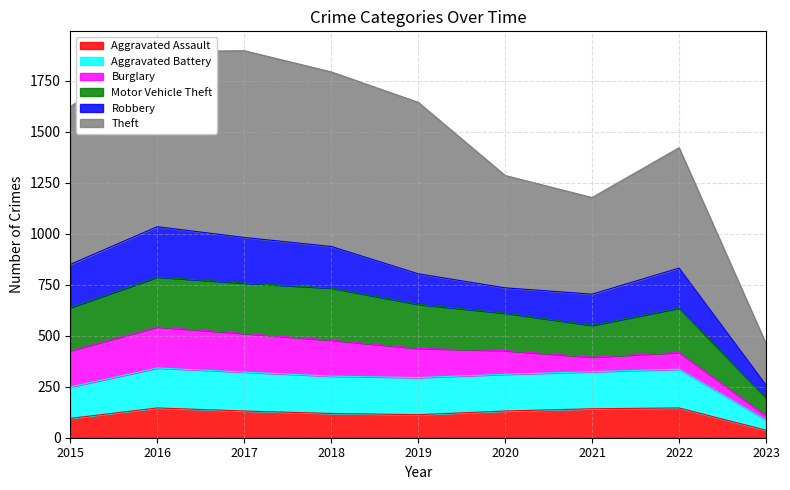

Which has a higher value, 2023 or 2016?

2016